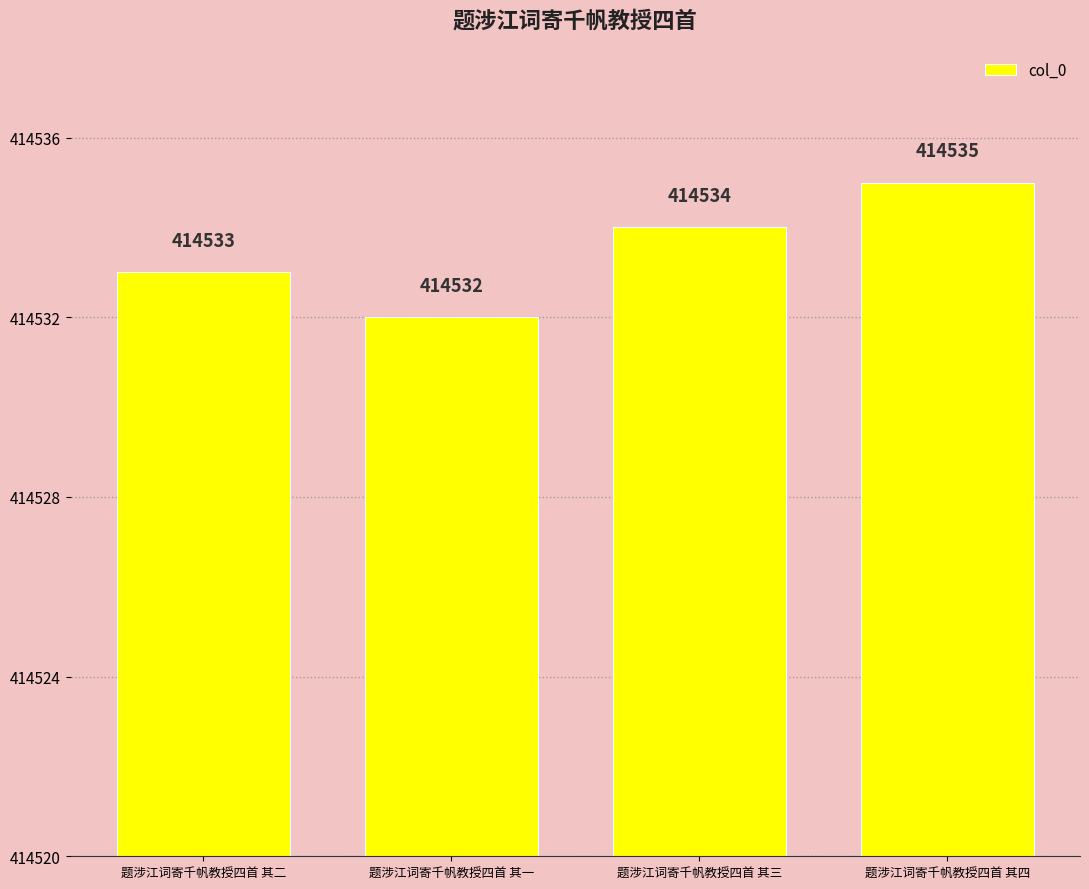

What is the label of the 1st bar from the right?

题涉江词寄千帆教授四首 其四